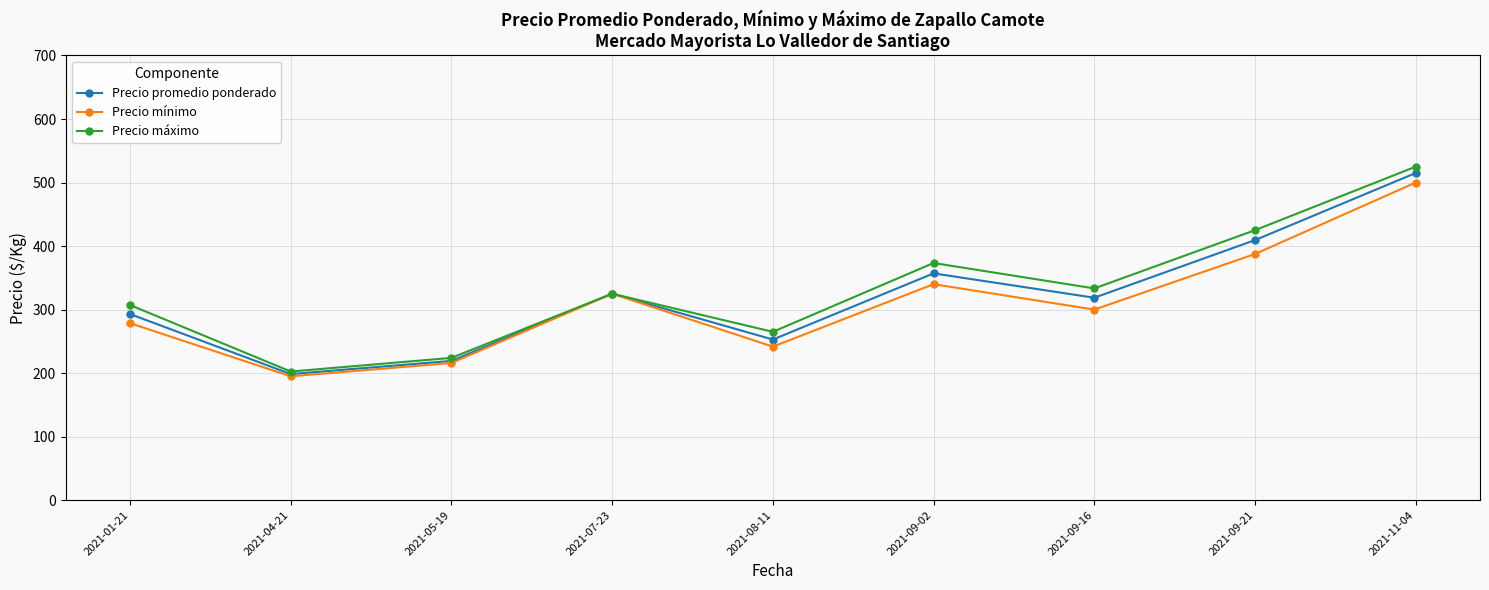

What position from the left is 2021-08-11?

5